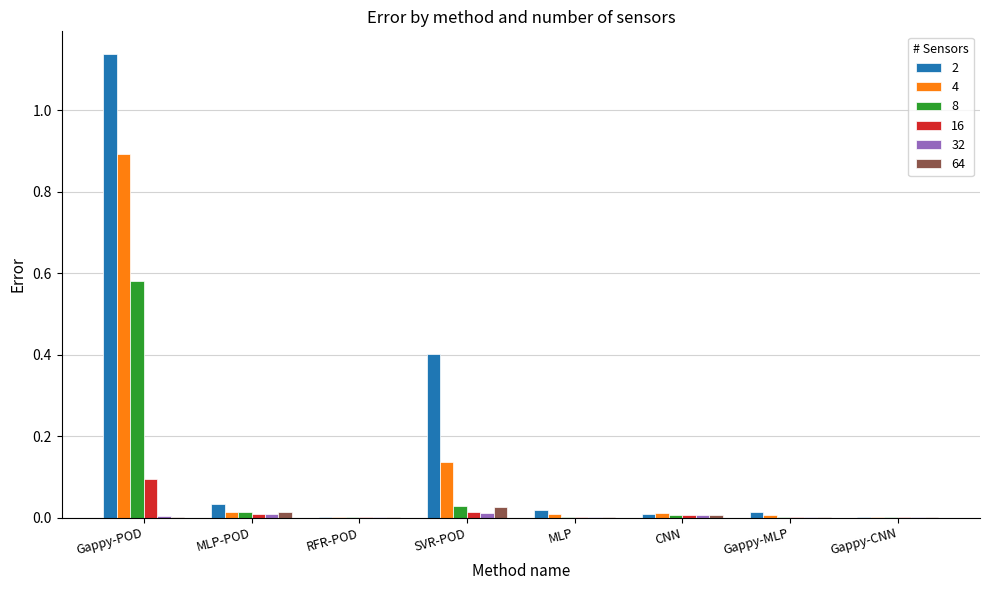

Is it true that 16 equals 0.0 at MLP-POD?

True